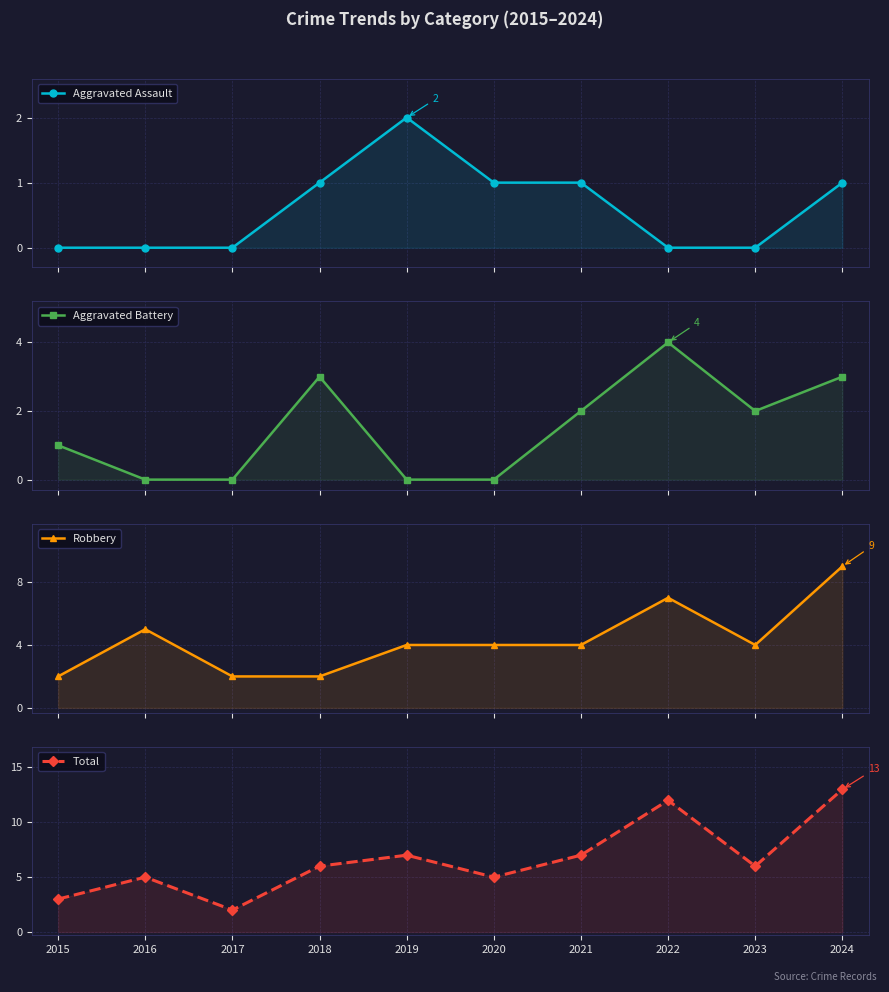

At which category does Total reach its first local valley?

2017